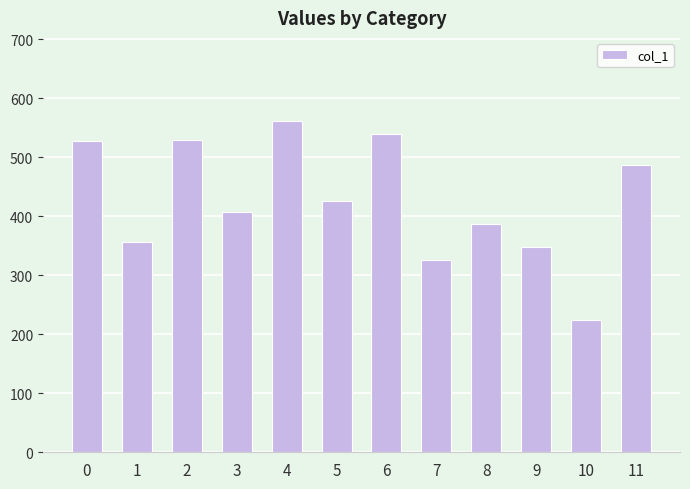

How many distinct data groups are displayed?

1